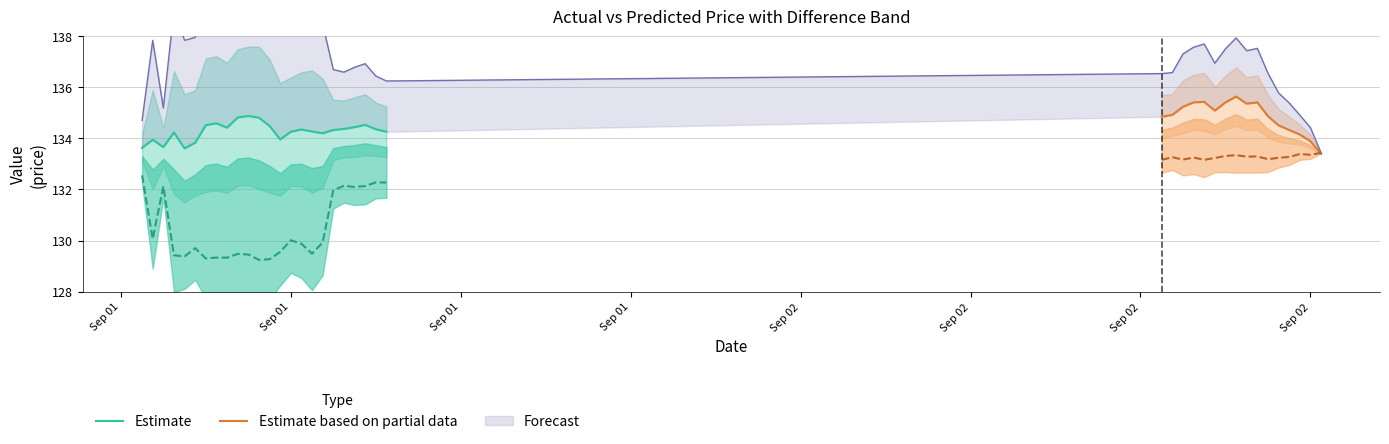

True or false: DIFFERENCE and ACTUAL intersect in this chart.

False